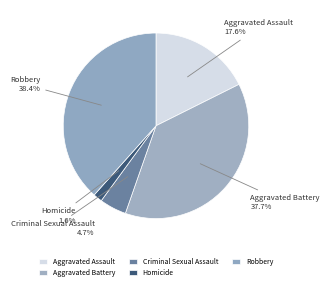

Combined, do Criminal Sexual Assault and Aggravated Battery account for over 50%?

No